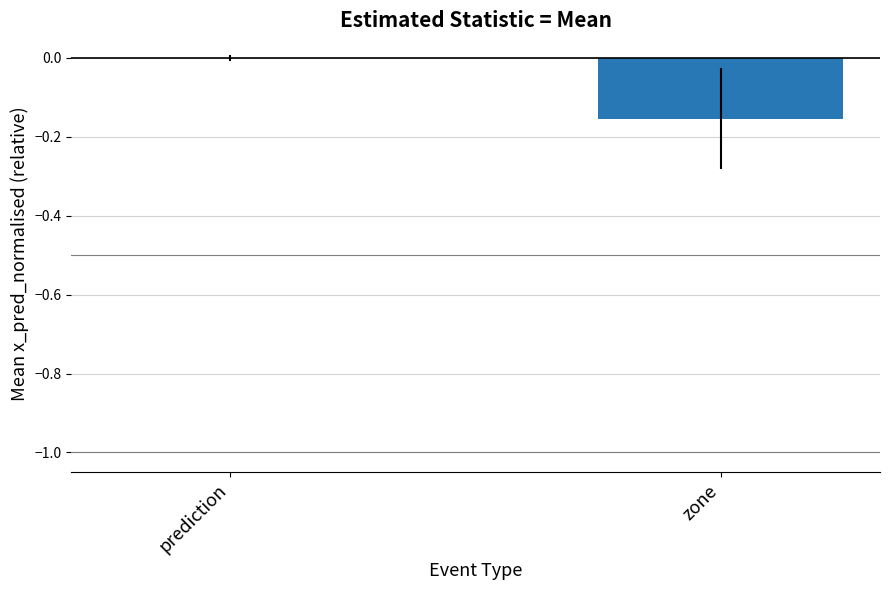

True or false: the data shows 0.1 at prediction.

False